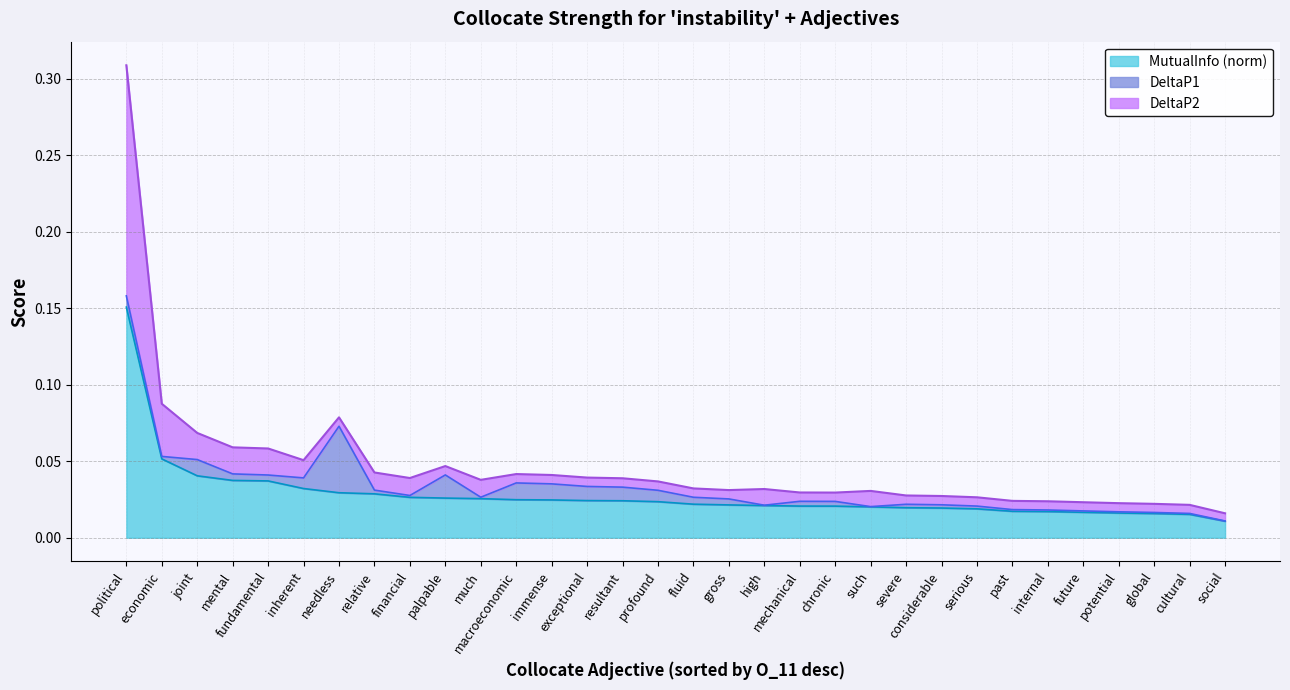

Is it true that DeltaP2 equals 0.0 at chronic?

True